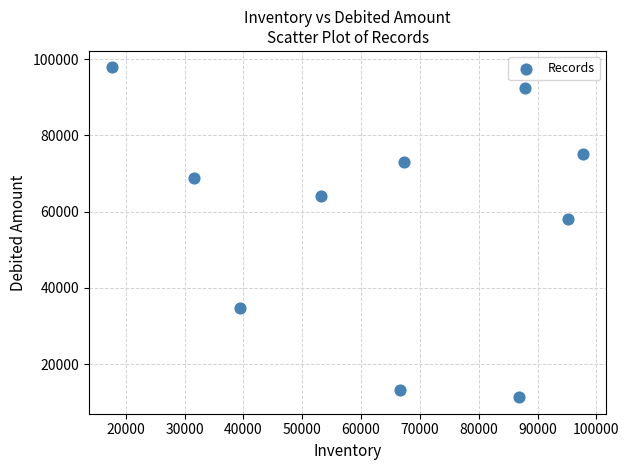

What is the range of X values (max minus min)?

80003